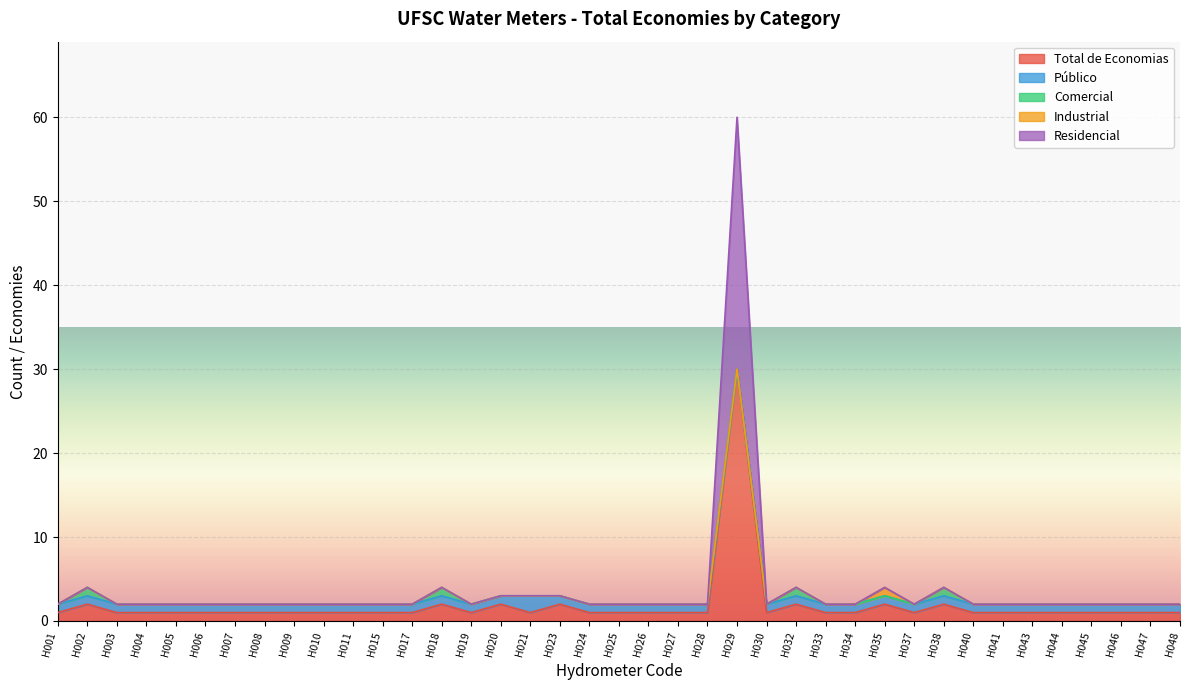

How many data points in Industrial are above 0?

1